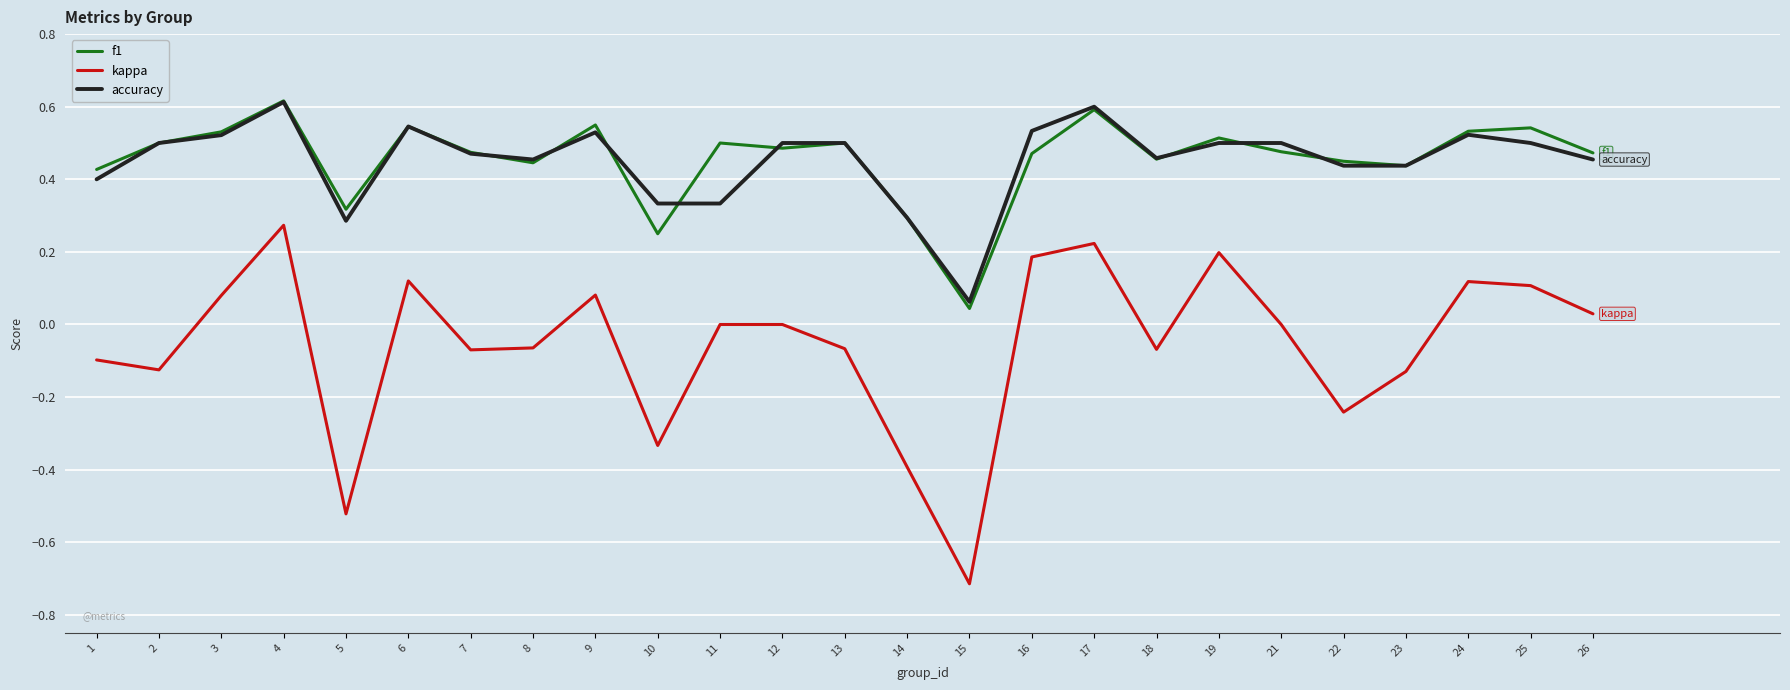

Is the value of f1 at 2 greater than the value of accuracy at 6?

No